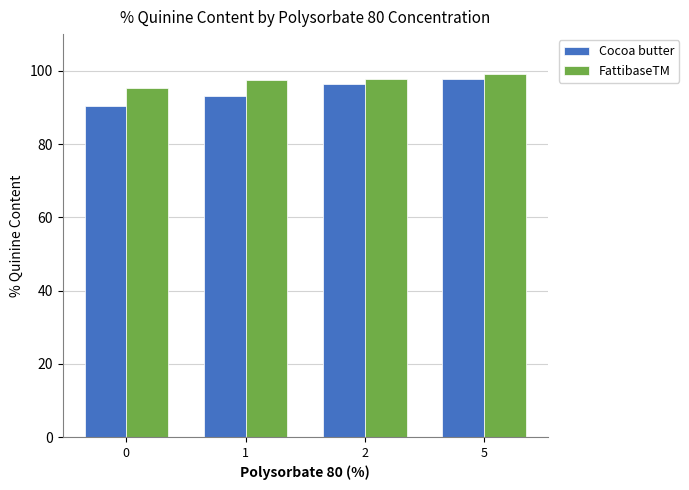

Which series has the largest total across all categories?

FattibaseTM